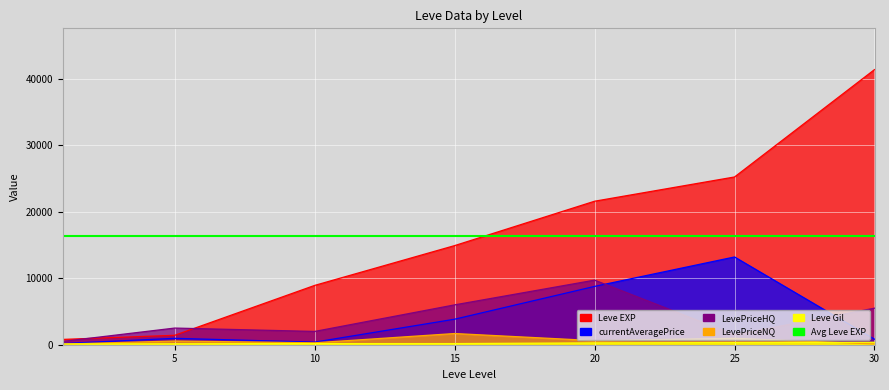

Is it true that currentAveragePrice equals 831 at 30?

True